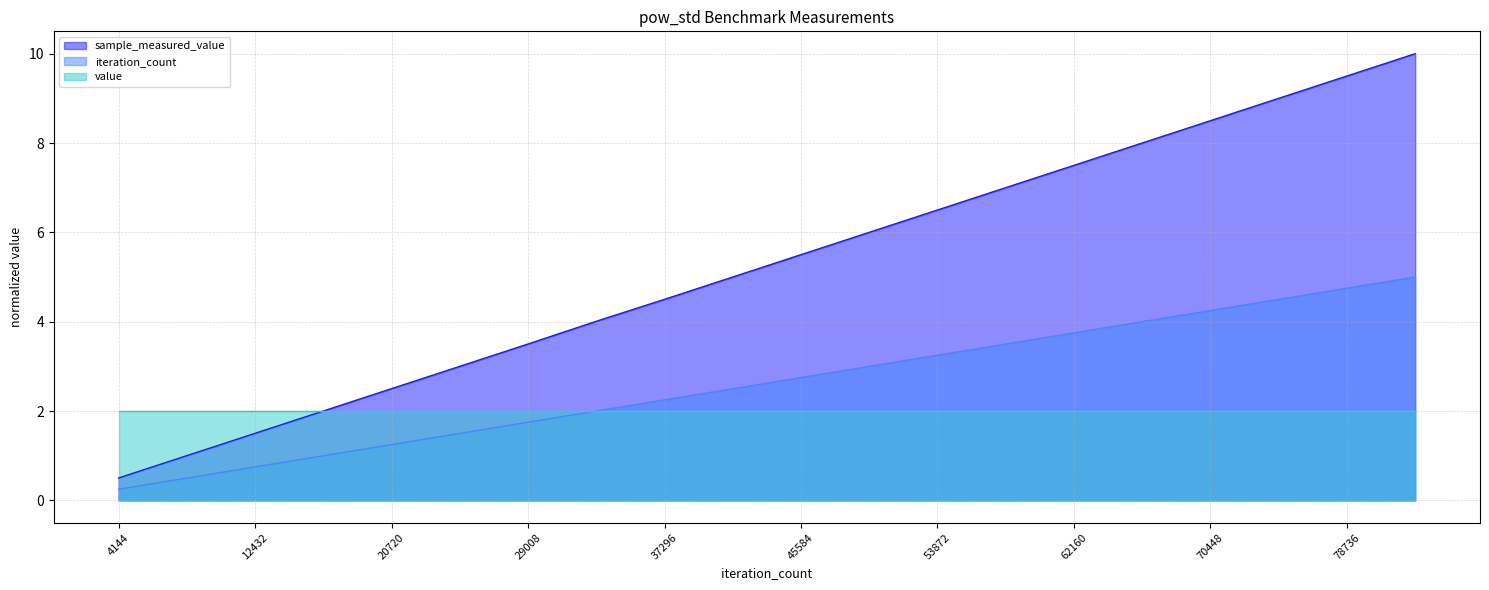

Which series has the widest spread of values?

sample_measured_value